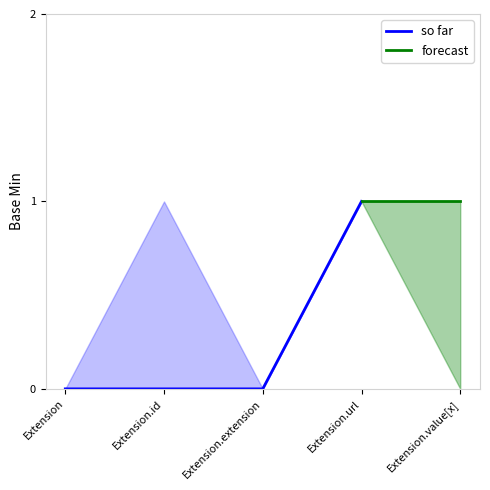

True or false: so far and forecast lower cross at least once.

False